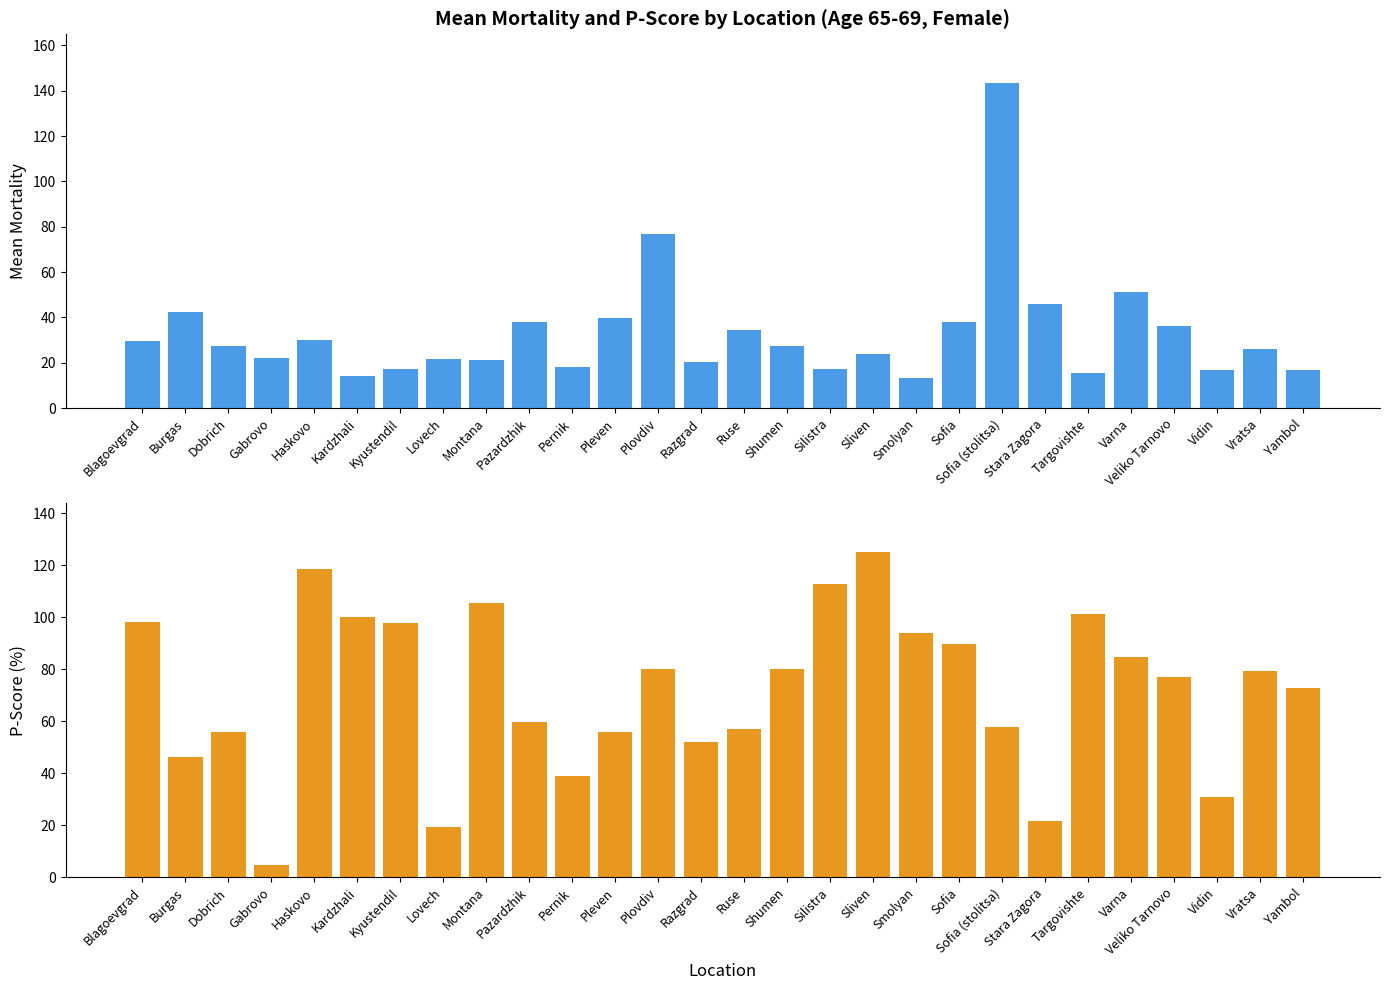

What are all the series names shown in the legend?

Mean_Mortality, P_Score